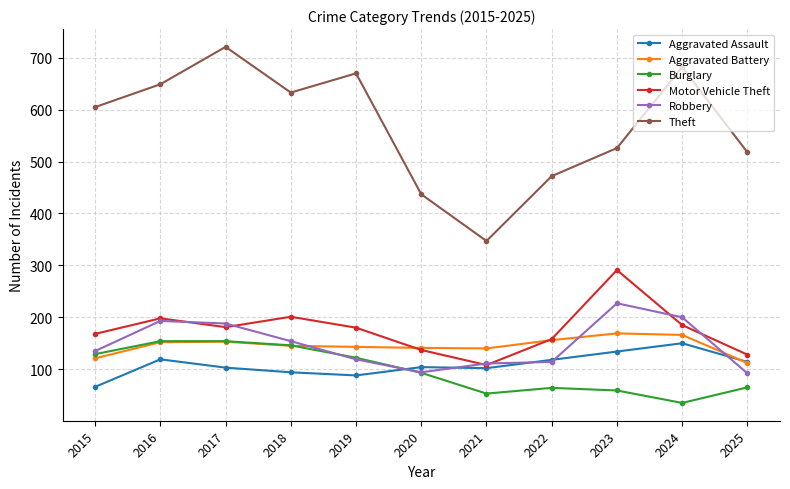

Where does the Aggravated Assault series first go above 104?

2016